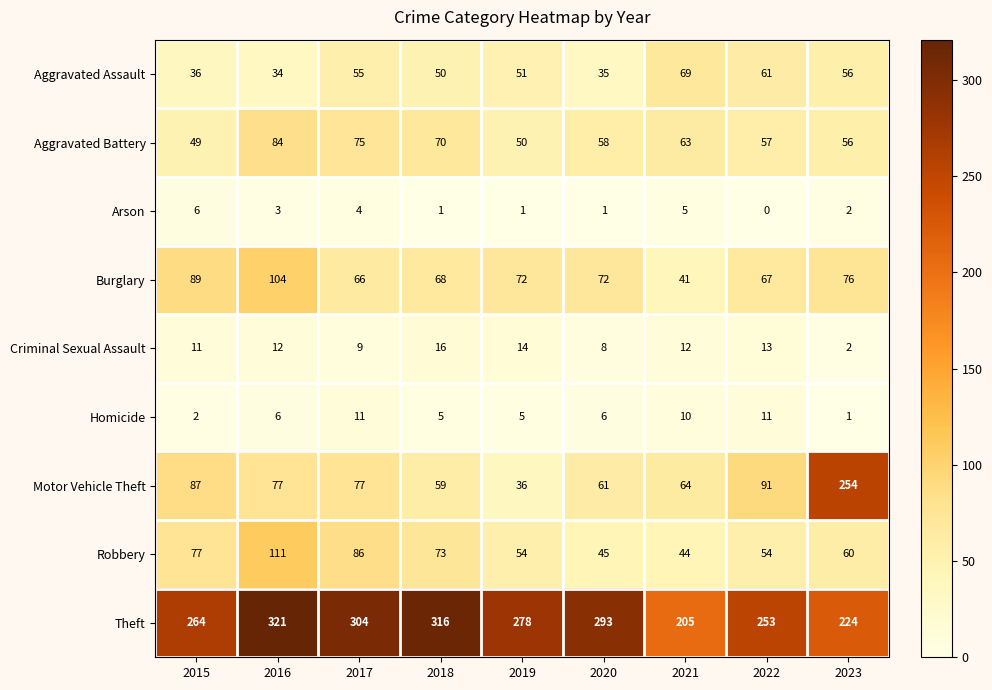

The value of Homicide at 2017 is 11. True or false?

True